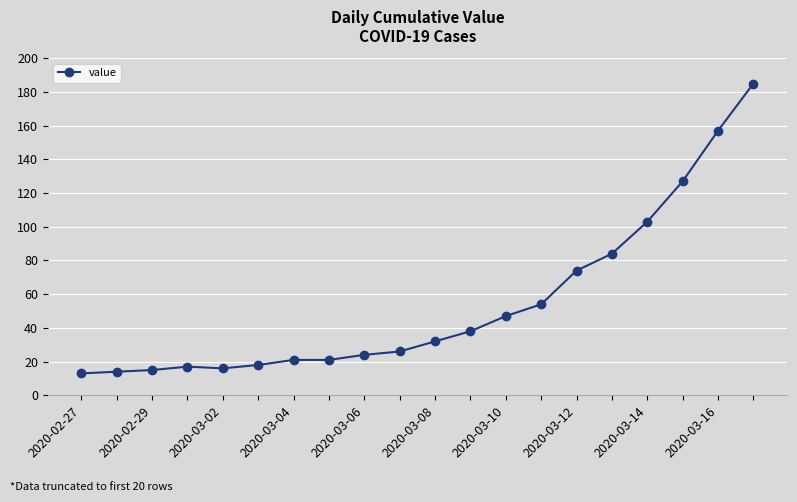

What is the smallest value displayed?

13